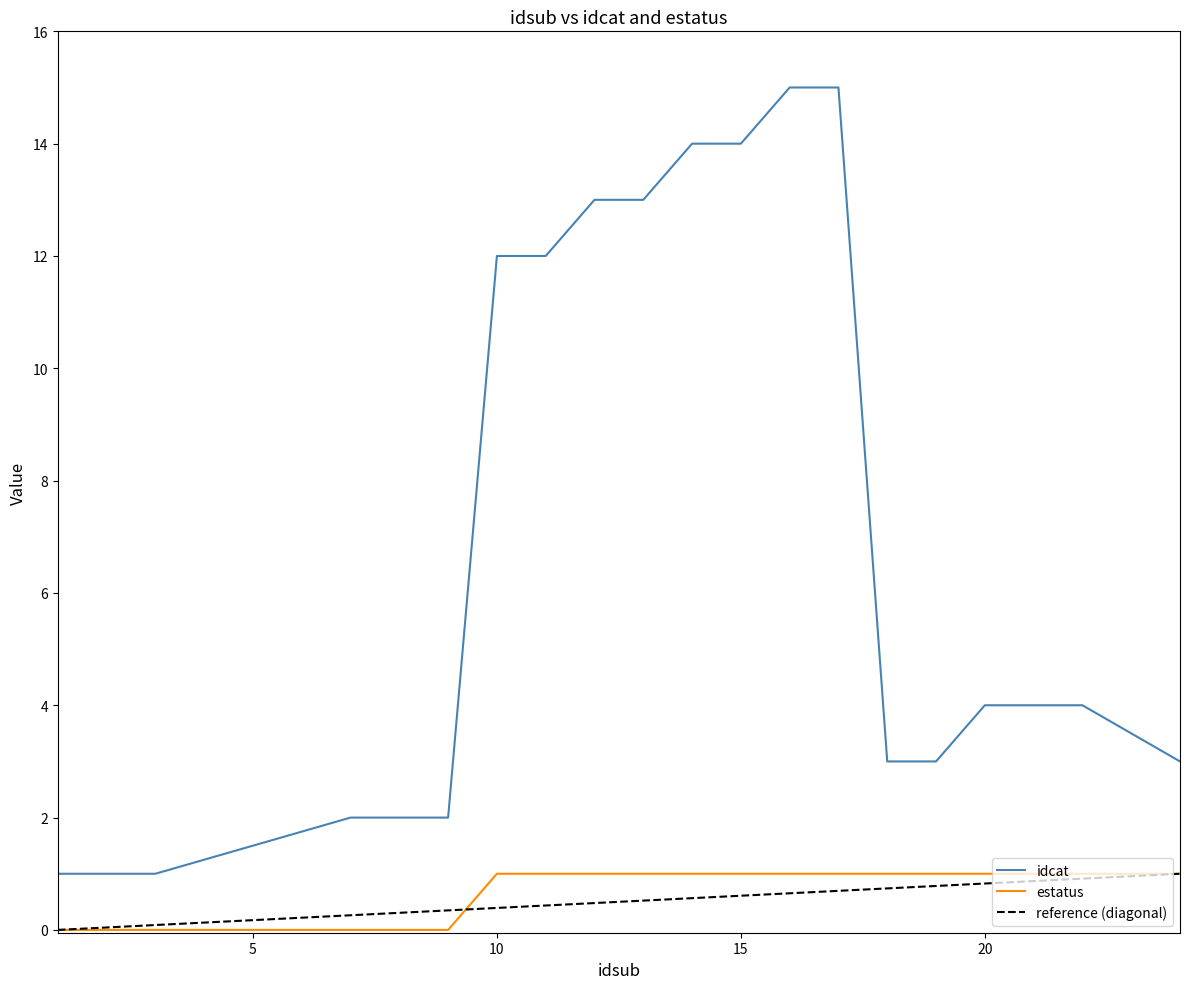

True or false: estatus and idcat intersect in this chart.

False